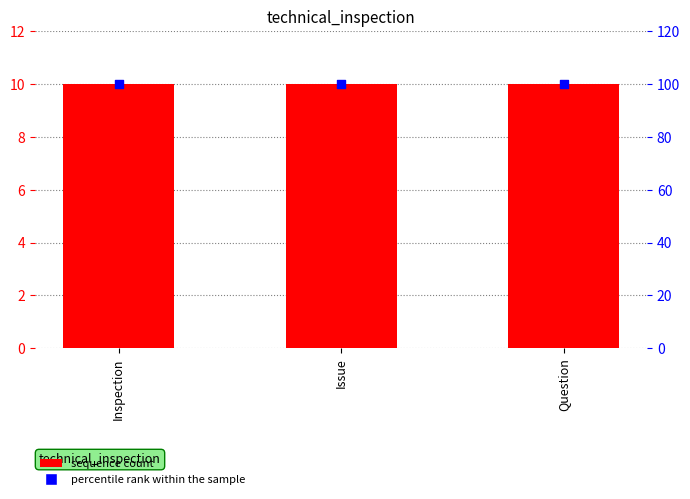

At how many categories does at least one series exceed 86?

3